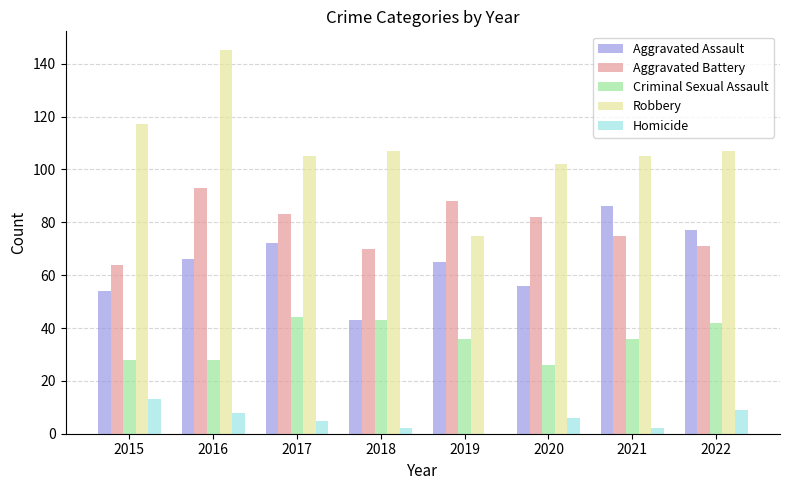

Between 2018 and 2022, which series saw the biggest shift?

Aggravated Assault